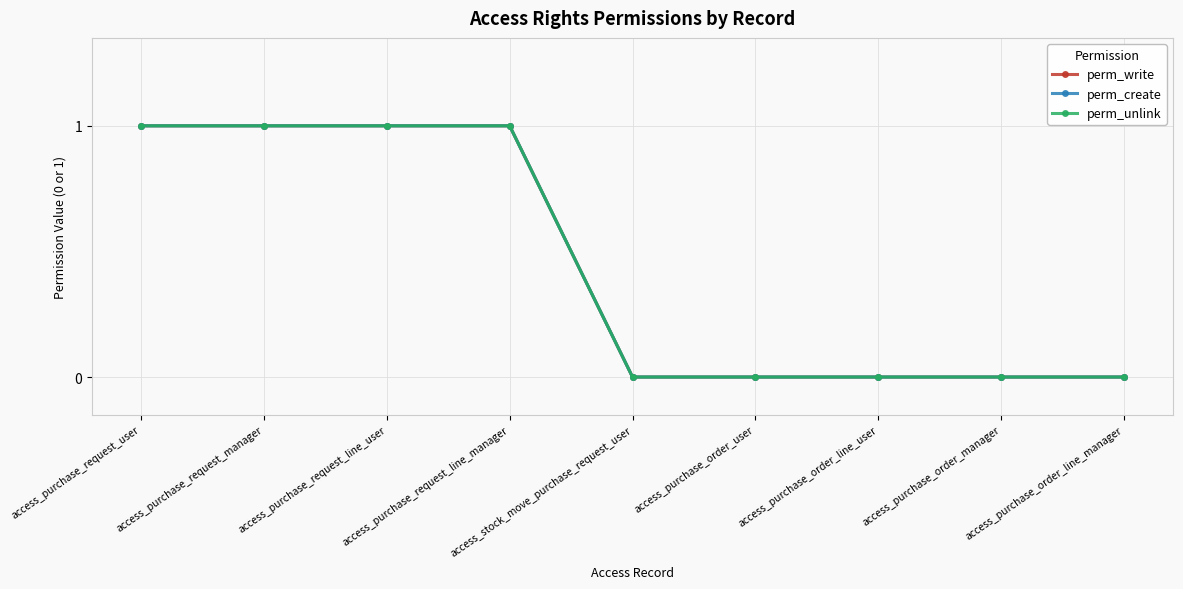

At which category is the sum across all series the highest?

access_purchase_request_user